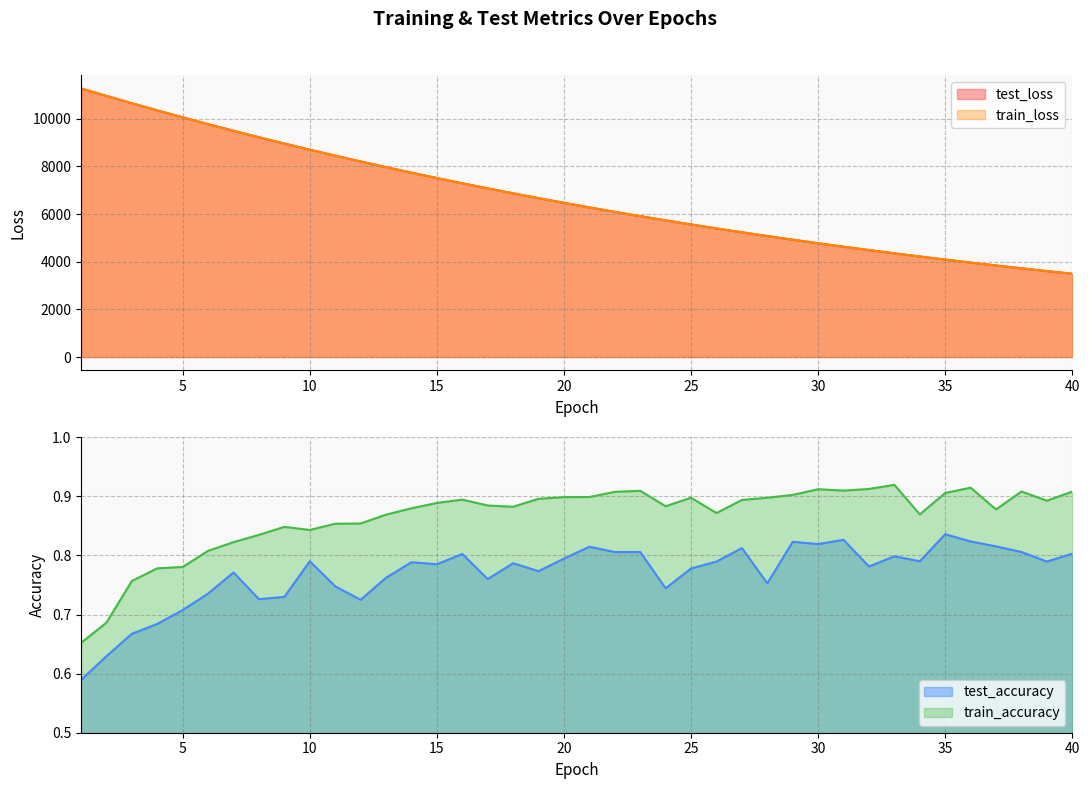

Where is the first local minimum for train_accuracy?

10